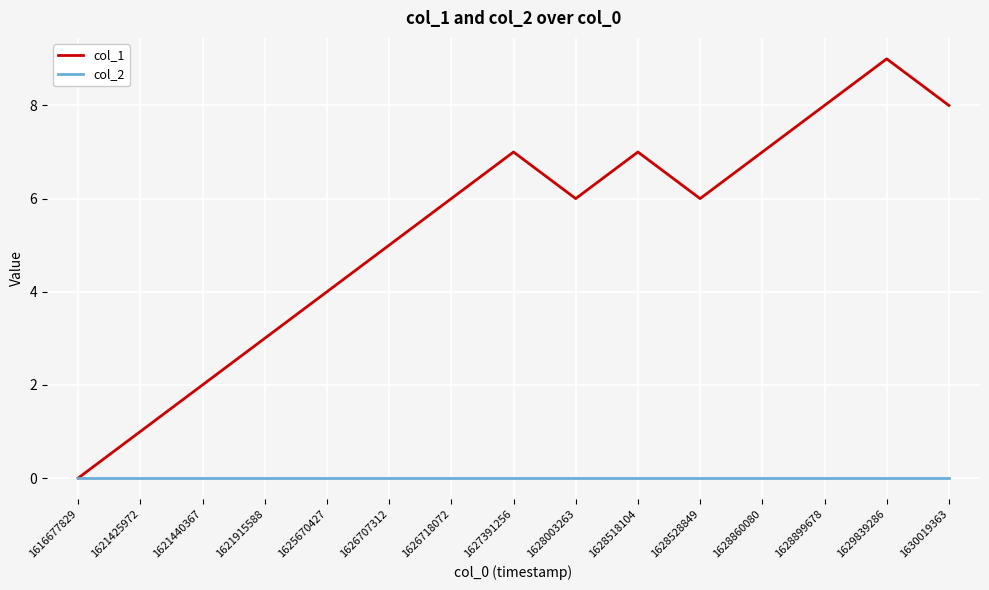

True or false: col_1 has a value of 3 at 1627391256.

False